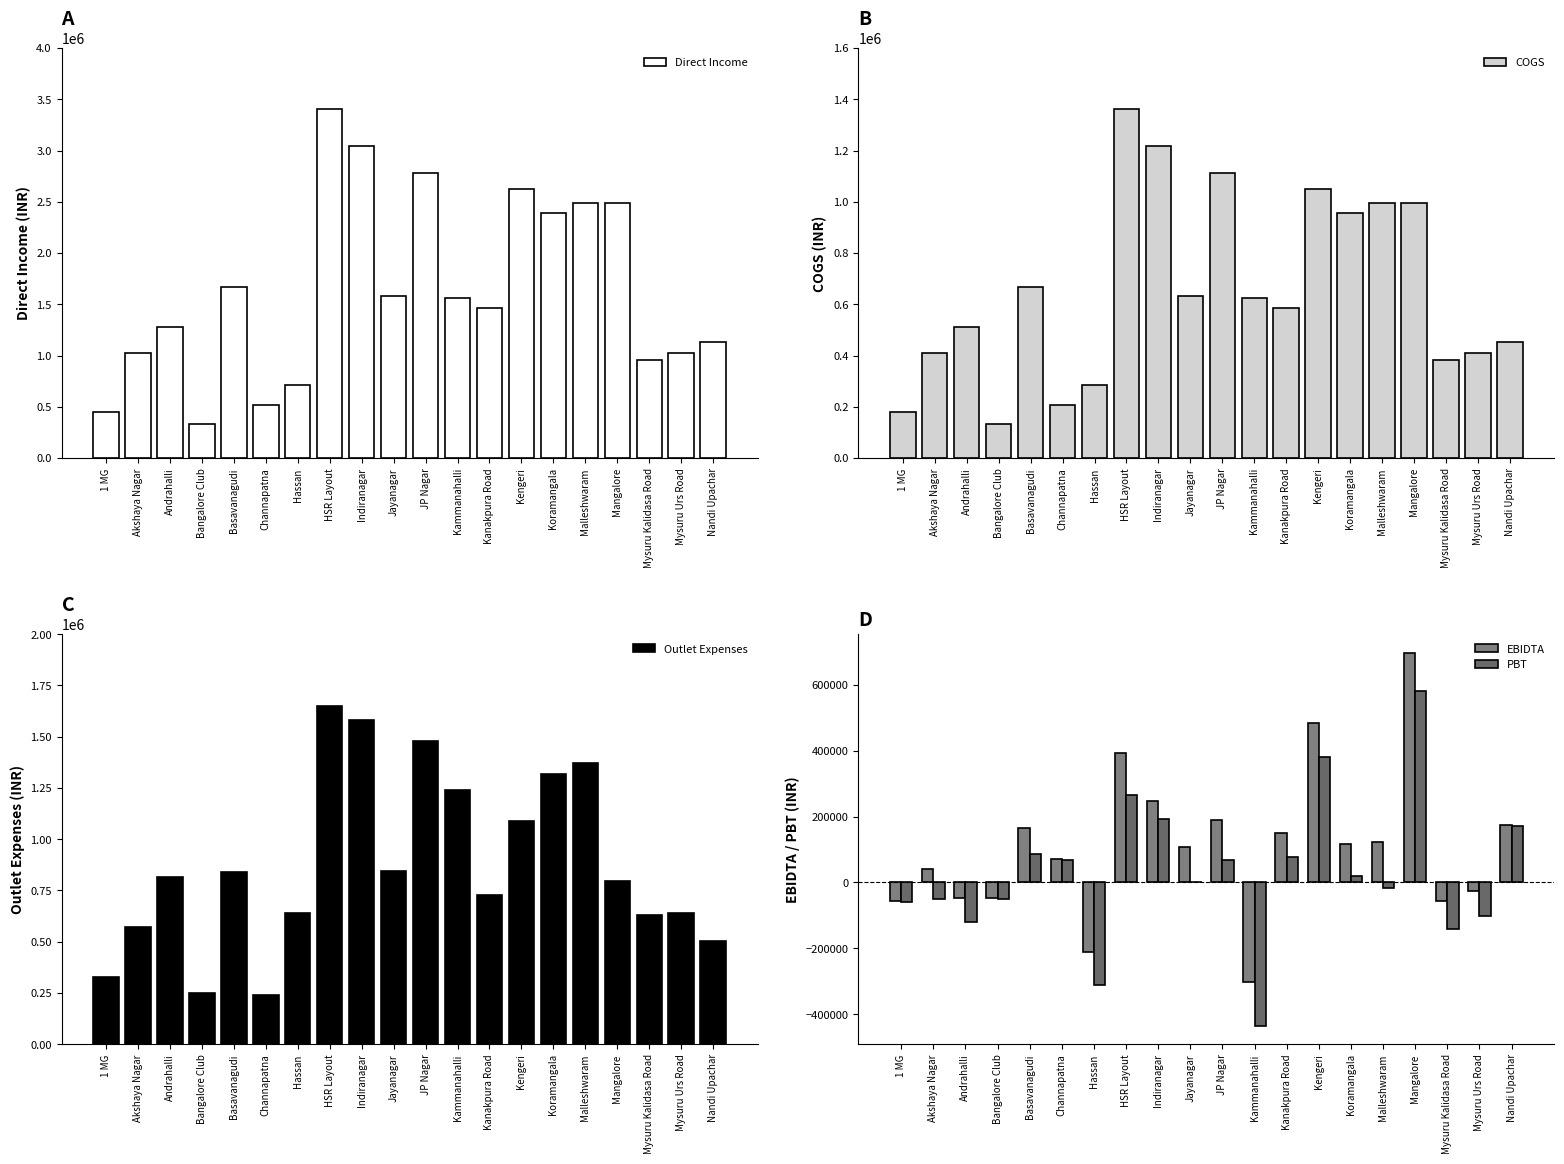

Reading right to left, what are all the values shown in this chart?

Direct Income: Nandi Upachar=1129938.2	Mysuru Urs Road=1027149.9	Mysuru Kalidasa Road=958958.8	Mangalore=2488797.0	Malleshwaram=2491120.9	Koramangala=2394215.1	Kengeri=2623086.6	Kanakpura Road=1465743.1	Kammanahalli=1558426.9	JP Nagar=2778002.7	Jayanagar=1583676.2	Indiranagar=3045970.1	HSR Layout=3405969.8	Hassan=712263.5	Channapatna=521500.3	Basavanagudi=1673541.6	Bangalore Club=335980.5	Andrahalli=1280514.0	Akshaya Nagar=1023927.3	1 MG=451157.0
COGS: Nandi Upachar=451975.3	Mysuru Urs Road=410860.0	Mysuru Kalidasa Road=383583.5	Mangalore=995518.8	Malleshwaram=996448.4	Koramangala=957686.0	Kengeri=1049234.6	Kanakpura Road=586297.2	Kammanahalli=623370.8	JP Nagar=1111201.1	Jayanagar=633470.5	Indiranagar=1218388.0	HSR Layout=1362387.9	Hassan=284905.4	Channapatna=208600.1	Basavanagudi=669416.6	Bangalore Club=134392.2	Andrahalli=512205.6	Akshaya Nagar=409570.9	1 MG=180462.8
Outlet Expenses: Nandi Upachar=503167.2	Mysuru Urs Road=641740.4	Mysuru Kalidasa Road=631270.7	Mangalore=796738.0	Malleshwaram=1372060.0	Koramangala=1318671.8	Kengeri=1089103.6	Kanakpura Road=729422.3	Kammanahalli=1237505.8	JP Nagar=1476616.7	Jayanagar=843570.9	Indiranagar=1581492.2	HSR Layout=1651214.3	Hassan=637793.3	Channapatna=241635.4	Basavanagudi=838412.2	Bangalore Club=250011.9	Andrahalli=816713.3	Akshaya Nagar=573470.2	1 MG=327994.0
EBIDTA: Nandi Upachar=174795.7	Mysuru Urs Road=-25450.5	Mysuru Kalidasa Road=-55895.4	Mangalore=696540.2	Malleshwaram=122612.6	Koramangala=117857.2	Kengeri=484748.4	Kanakpura Road=150023.6	Kammanahalli=-302449.6	JP Nagar=190185.0	Jayanagar=106634.8	Indiranagar=246089.8	HSR Layout=392367.6	Hassan=-210435.2	Channapatna=71264.8	Basavanagudi=165712.7	Bangalore Club=-48423.6	Andrahalli=-48404.9	Akshaya Nagar=40886.2	1 MG=-57299.8
PBT: Nandi Upachar=172031.6	Mysuru Urs Road=-103214.5	Mysuru Kalidasa Road=-141159.5	Mangalore=581276.1	Malleshwaram=-17651.5	Koramangala=18093.1	Kengeri=379441.3	Kanakpura Road=77259.5	Kammanahalli=-433966.7	JP Nagar=68670.9	Jayanagar=745.7	Indiranagar=192699.7	HSR Layout=264816.5	Hassan=-310074.3	Channapatna=68500.7	Basavanagudi=86696.6	Bangalore Club=-51187.7	Andrahalli=-121169.0	Akshaya Nagar=-49377.9	1 MG=-60063.9